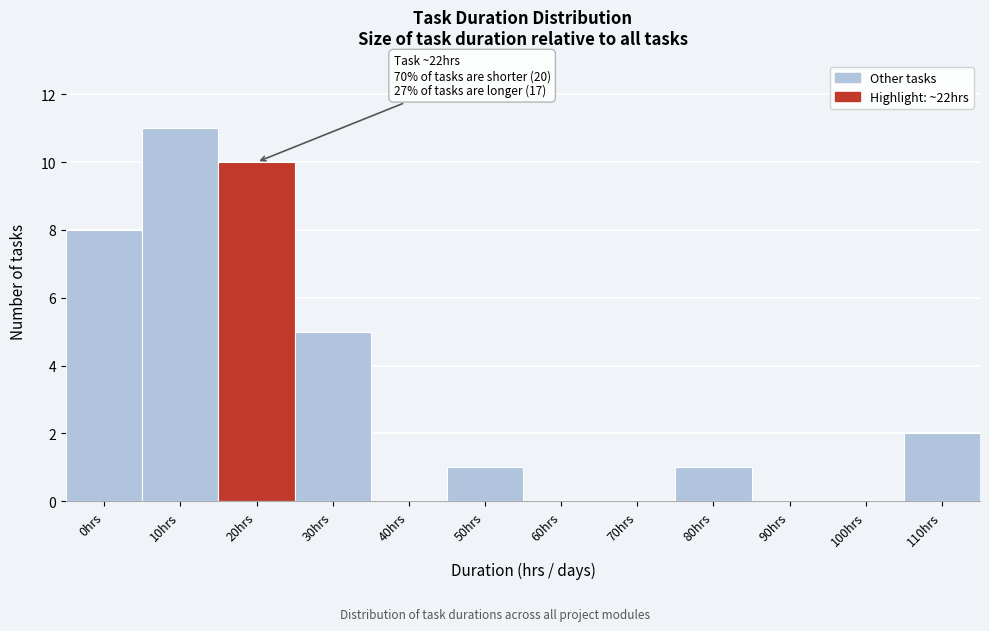

Reading right to left, what are all the values shown in this chart?

110hrs=2	100hrs=0	90hrs=0	80hrs=1	70hrs=0	60hrs=0	50hrs=1	40hrs=0	30hrs=5	20hrs=10	10hrs=11	0hrs=8